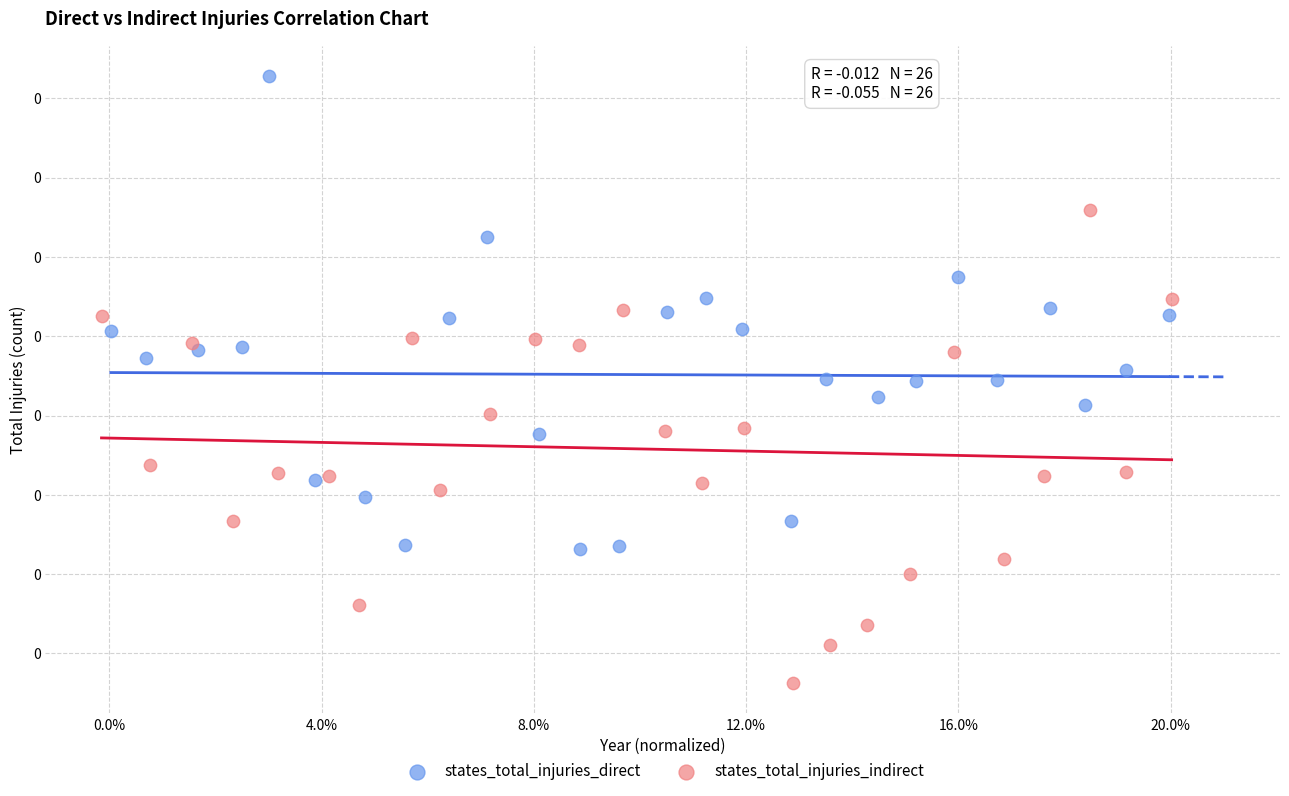

Which series reaches the minimum Y coordinate?

states_total_injuries_indirect